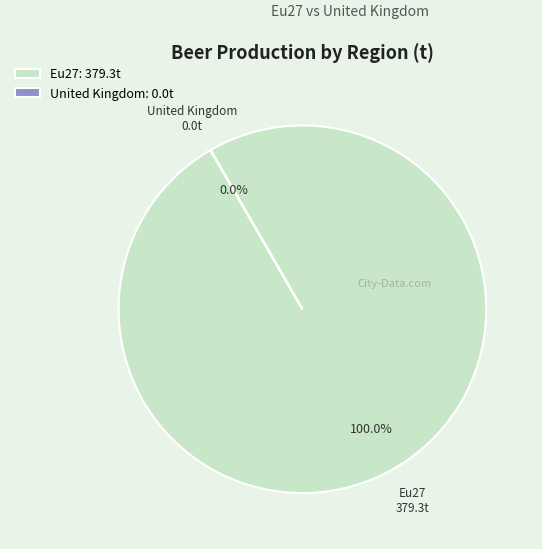

To the nearest percent, what is the average slice percentage?

50%